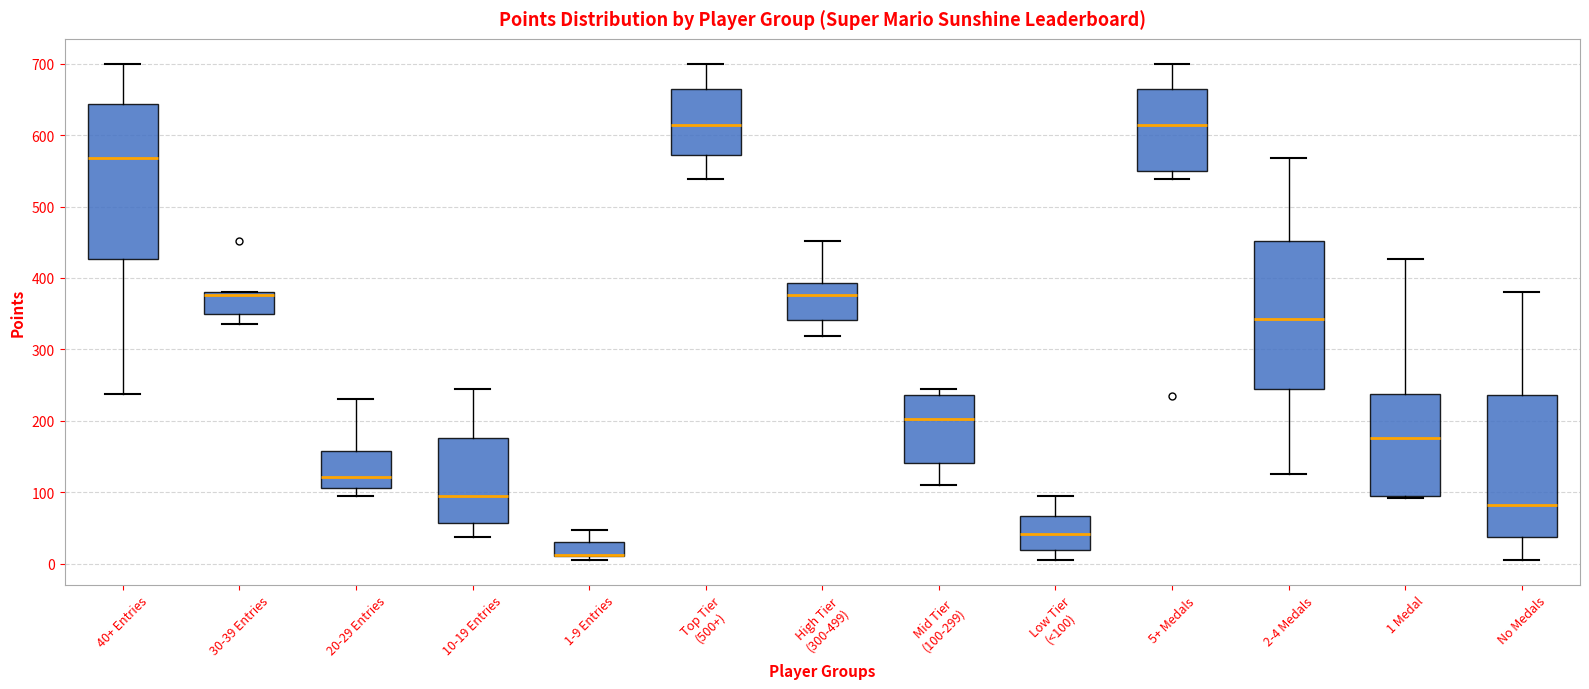

Reading left to right, transcribe this box plot: for each box, give where its median line is, the range the box spans, and where its two whiskers end, as read against the y-axis. The values are not printed on the chart, so give them approximately, as read against the axis.

40+ Entries: median 570, box 430 to 640, whiskers 240 to 700
30-39 Entries: median 380 (just below the box's upper edge), box 350 to 380, whiskers 340 to 380
20-29 Entries: median 120, box 110 to 160, whiskers 90 to 230
10-19 Entries: median 90, box 60 to 180, whiskers 40 to 250
1-9 Entries: median 10 (drawn on the box's lower edge), box 10 to 30, whiskers 10 (just below the box's lower edge) to 50
Top Tier (500+): median 610, box 570 to 670, whiskers 540 to 700
High Tier (300-499): median 380, box 340 to 390, whiskers 320 to 450
Mid Tier (100-299): median 200, box 140 to 240, whiskers 110 to 250
Low Tier (<100): median 40, box 20 to 70, whiskers 10 to 90
5+ Medals: median 610, box 550 to 670, whiskers 540 to 700
2-4 Medals: median 340, box 250 to 450, whiskers 130 to 570
1 Medal: median 180, box 90 to 240, whiskers 90 to 430
No Medals: median 80, box 40 to 240, whiskers 10 to 380